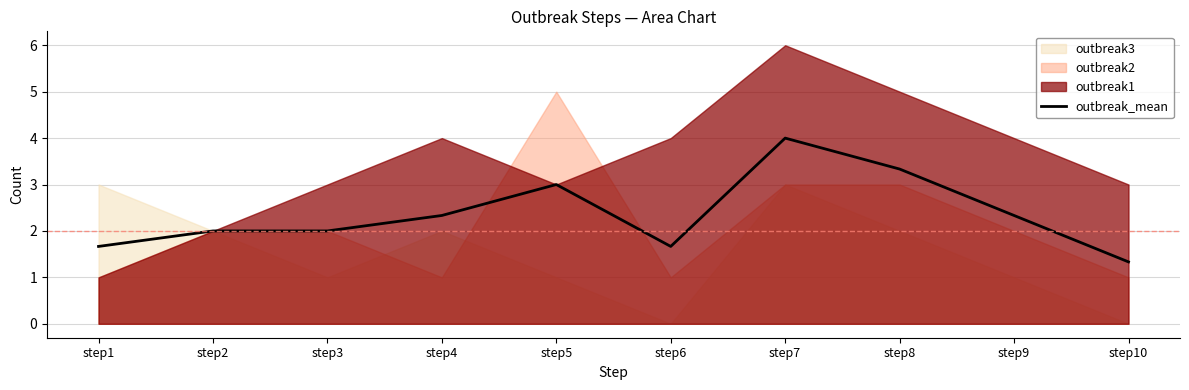

What is the difference between the maximum and second lowest values?

2.3